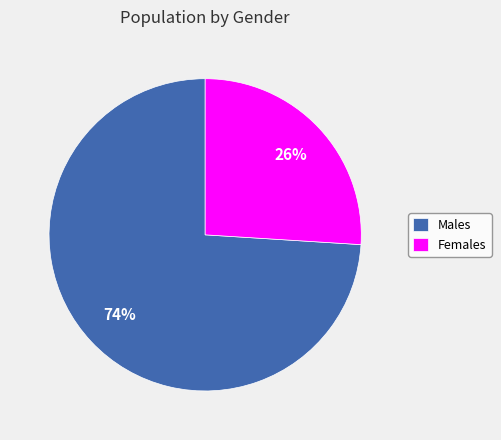

Rank the categories by value from lowest to highest.

Females, Males